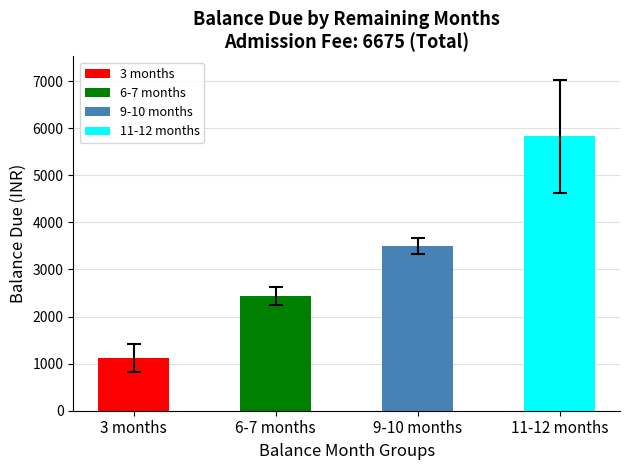

The value at 11-12 months is 3678.0. True or false?

False